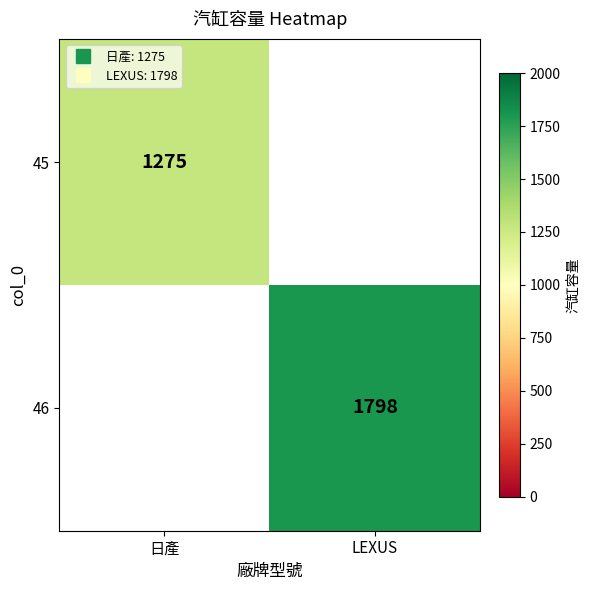

Rank the series at LEXUS from lowest to highest value.

45, 46